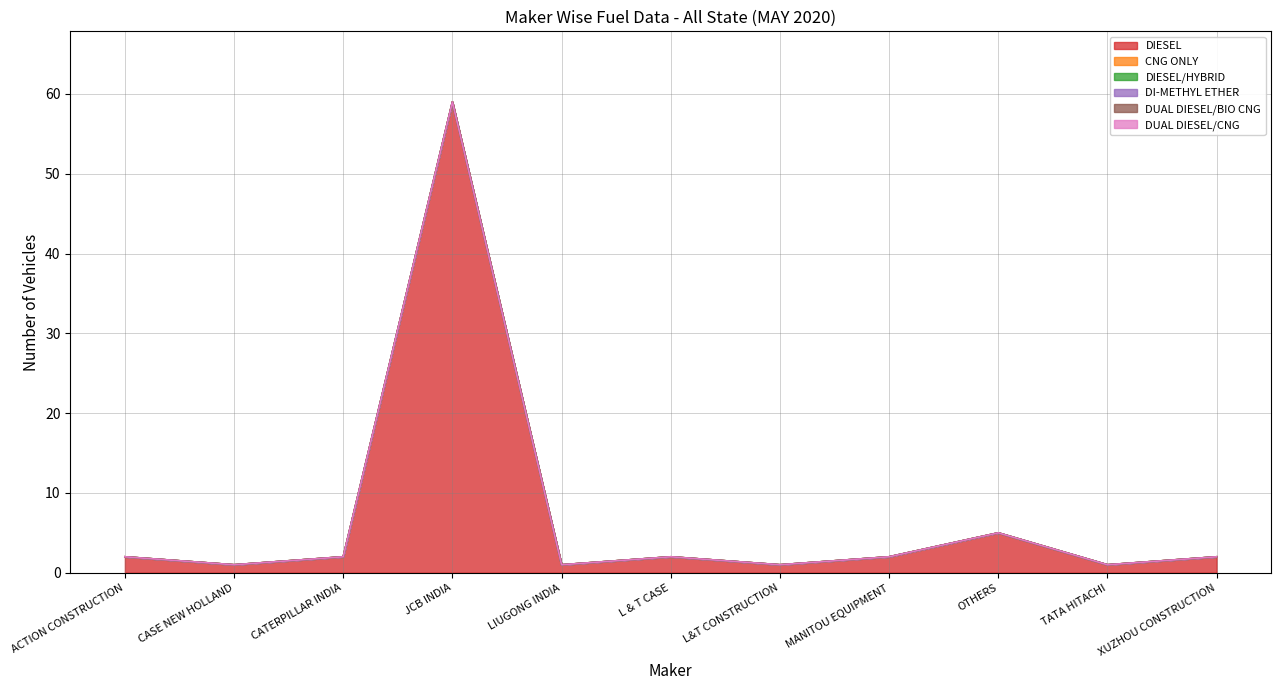

How many data points does each series have?

11